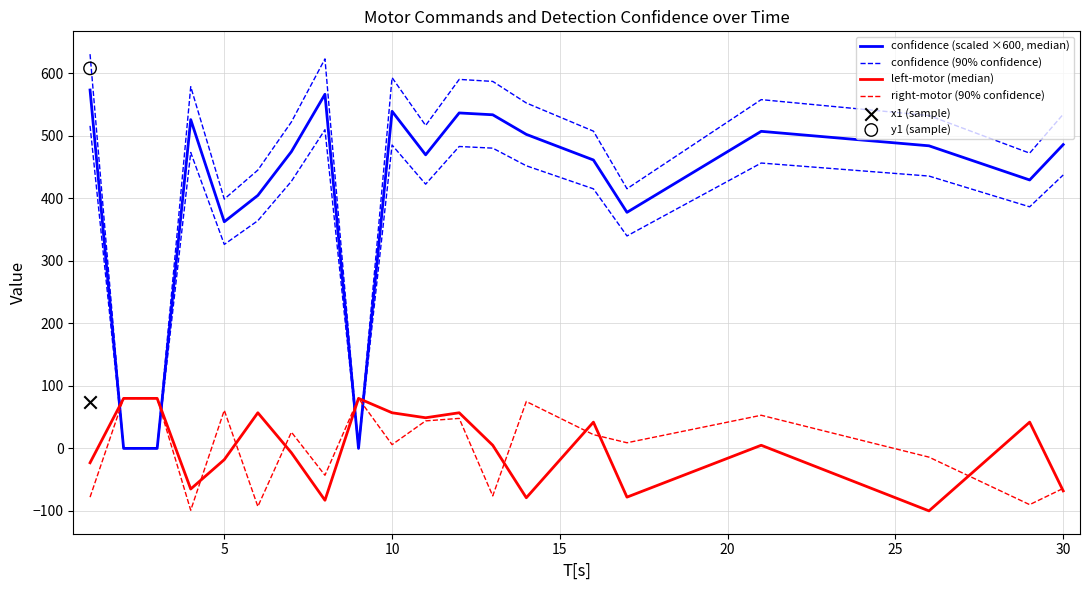

Is the value of confidence (scaled ×600, median) at 15 greater than the value of confidence (90% confidence) at 15?

No